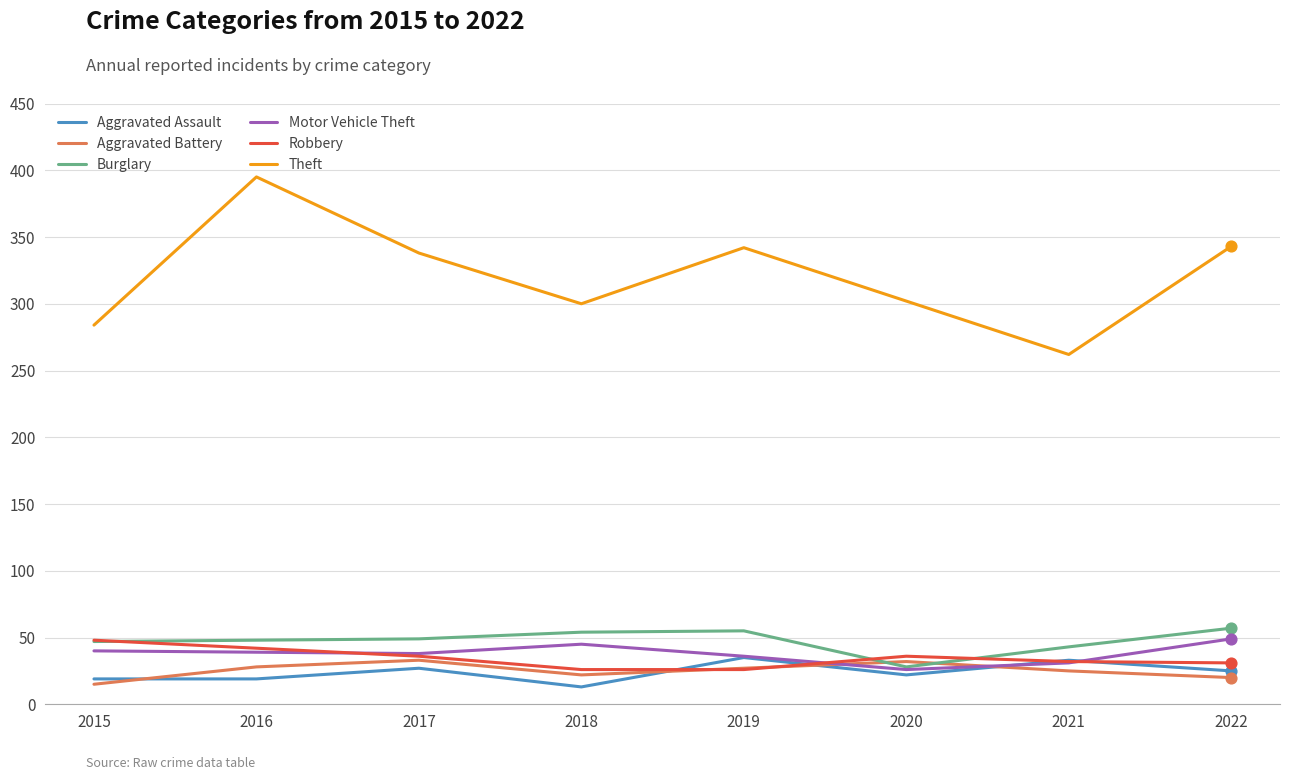

At how many categories does at least one series exceed 370?

1